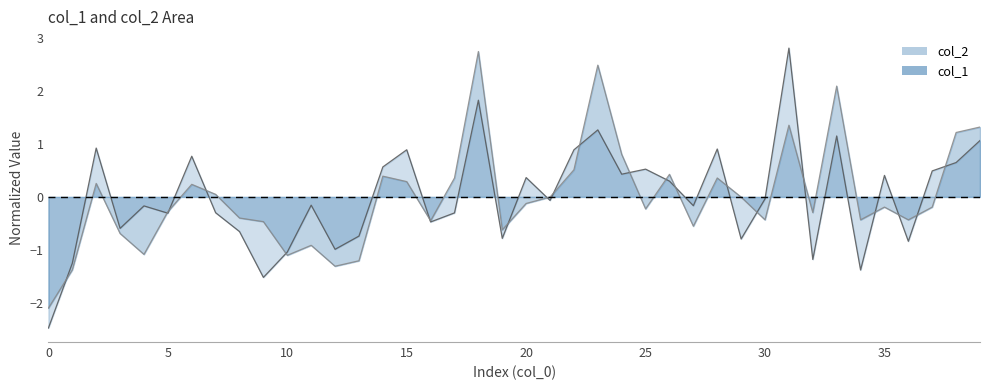

Is the value of col_1 line at 10 greater than the value of col_2 line at 20?

Yes